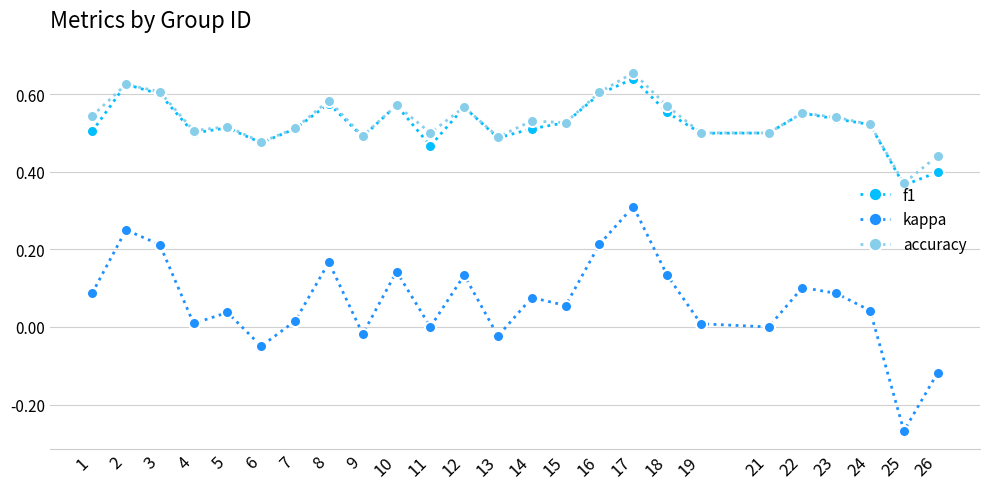

True or false: kappa has a value of 0.1 at 1.

True